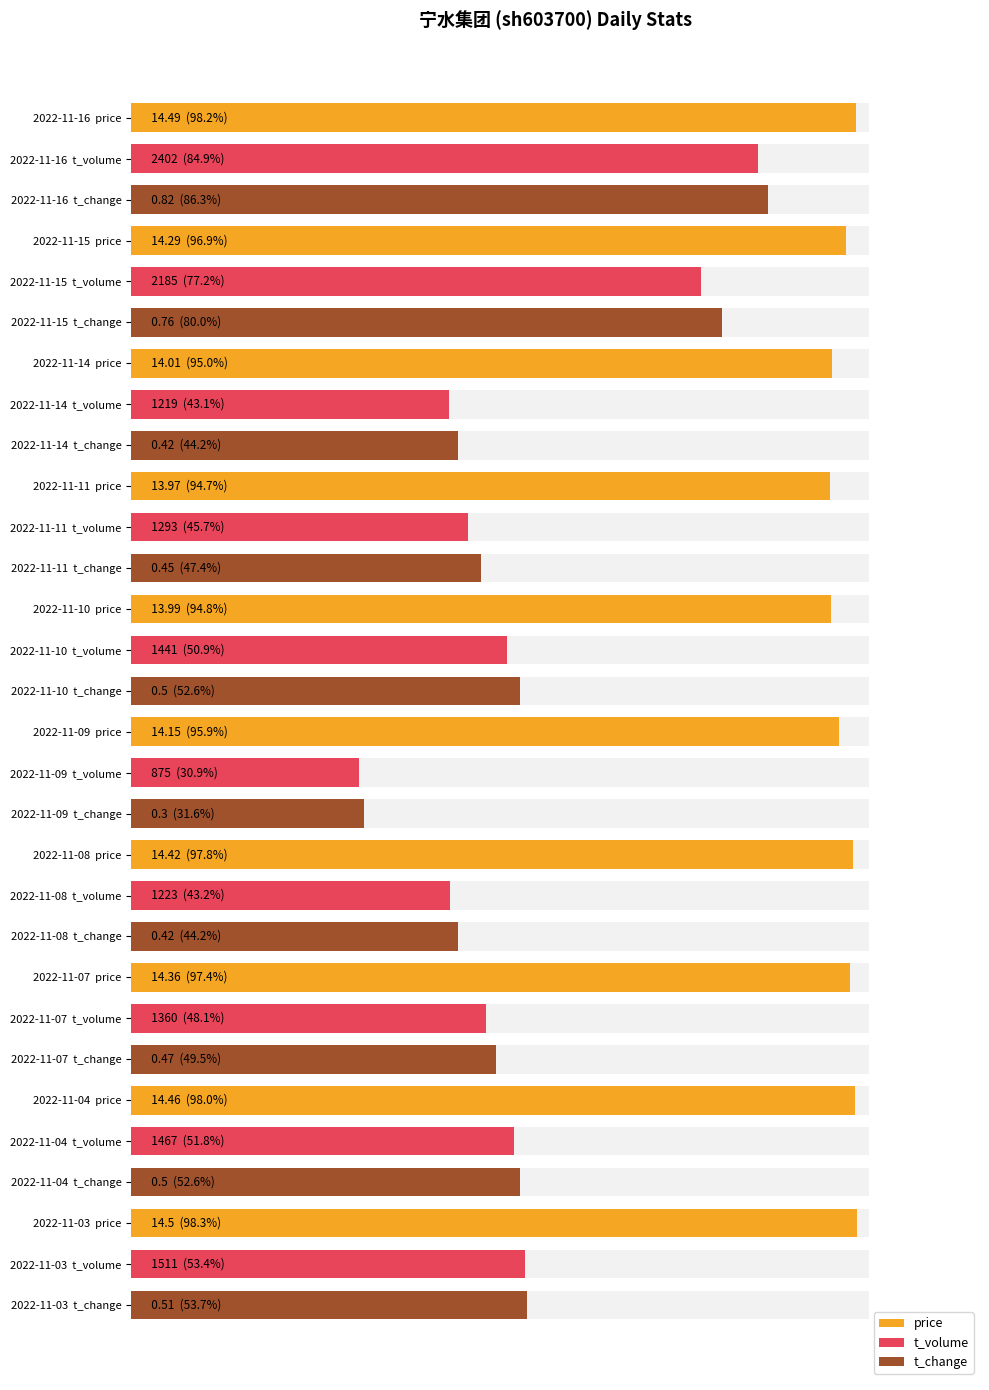

What is the difference between the second highest and minimum values in the t_change series?

0.5